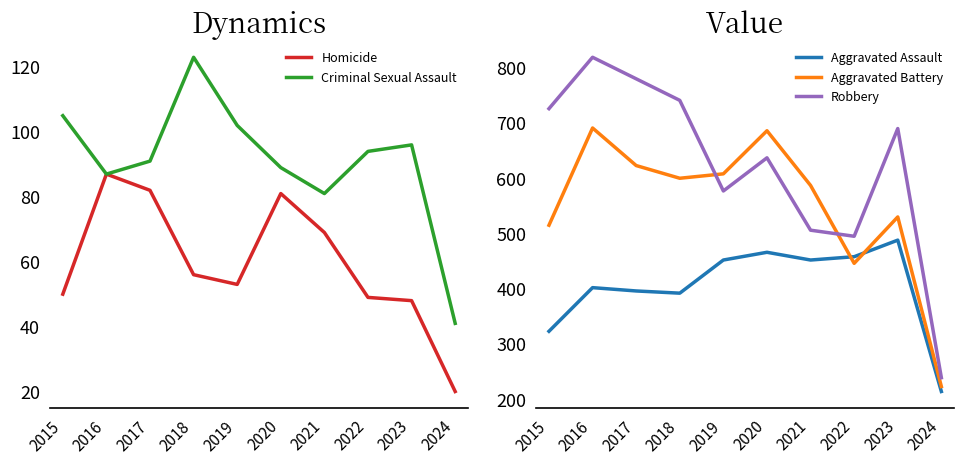

Where is Robbery nearest to the value 529?

2021